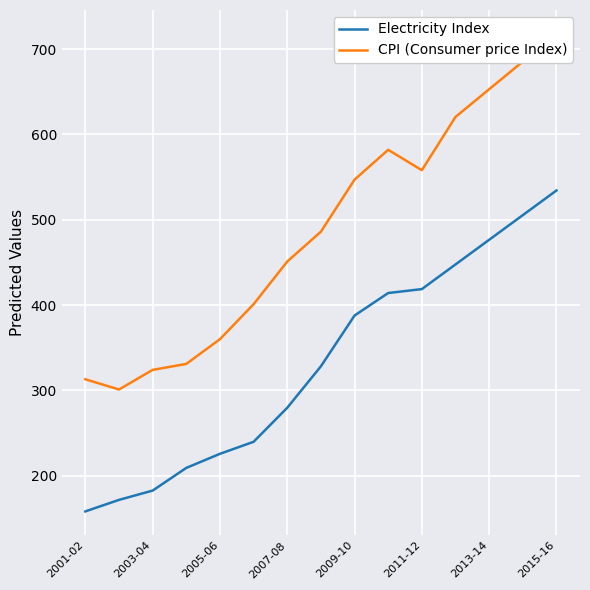

The value of Electricity Index at 2003-04 is 182.5. True or false?

True